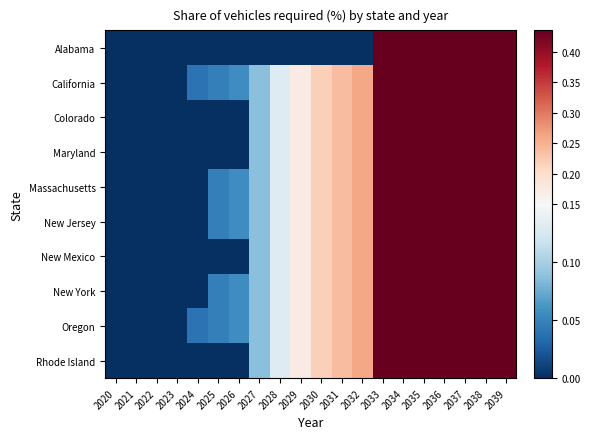

Reading left to right, list all the values displayed in this chart.

Alabama: 2020=0.0	2021=0.0	2022=0.0	2023=0.0	2024=0.0	2025=0.0	2026=0.0	2027=0.0	2028=0.0	2029=0.0	2030=0.0	2031=0.0	2032=0.0	2033=0.4	2034=0.4	2035=0.4	2036=0.4	2037=0.4	2038=0.4	2039=0.4
California: 2020=0.0	2021=0.0	2022=0.0	2023=0.0	2024=0.0	2025=0.0	2026=0.1	2027=0.1	2028=0.1	2029=0.2	2030=0.2	2031=0.2	2032=0.3	2033=0.4	2034=0.4	2035=0.4	2036=0.4	2037=0.4	2038=0.4	2039=0.4
Colorado: 2020=0.0	2021=0.0	2022=0.0	2023=0.0	2024=0.0	2025=0.0	2026=0.0	2027=0.1	2028=0.1	2029=0.2	2030=0.2	2031=0.2	2032=0.3	2033=0.4	2034=0.4	2035=0.4	2036=0.4	2037=0.4	2038=0.4	2039=0.4
Maryland: 2020=0.0	2021=0.0	2022=0.0	2023=0.0	2024=0.0	2025=0.0	2026=0.0	2027=0.1	2028=0.1	2029=0.2	2030=0.2	2031=0.2	2032=0.3	2033=0.4	2034=0.4	2035=0.4	2036=0.4	2037=0.4	2038=0.4	2039=0.4
Massachusetts: 2020=0.0	2021=0.0	2022=0.0	2023=0.0	2024=0.0	2025=0.0	2026=0.1	2027=0.1	2028=0.1	2029=0.2	2030=0.2	2031=0.2	2032=0.3	2033=0.4	2034=0.4	2035=0.4	2036=0.4	2037=0.4	2038=0.4	2039=0.4
New Jersey: 2020=0.0	2021=0.0	2022=0.0	2023=0.0	2024=0.0	2025=0.0	2026=0.1	2027=0.1	2028=0.1	2029=0.2	2030=0.2	2031=0.2	2032=0.3	2033=0.4	2034=0.4	2035=0.4	2036=0.4	2037=0.4	2038=0.4	2039=0.4
New Mexico: 2020=0.0	2021=0.0	2022=0.0	2023=0.0	2024=0.0	2025=0.0	2026=0.0	2027=0.1	2028=0.1	2029=0.2	2030=0.2	2031=0.2	2032=0.3	2033=0.4	2034=0.4	2035=0.4	2036=0.4	2037=0.4	2038=0.4	2039=0.4
New York: 2020=0.0	2021=0.0	2022=0.0	2023=0.0	2024=0.0	2025=0.0	2026=0.1	2027=0.1	2028=0.1	2029=0.2	2030=0.2	2031=0.2	2032=0.3	2033=0.4	2034=0.4	2035=0.4	2036=0.4	2037=0.4	2038=0.4	2039=0.4
Oregon: 2020=0.0	2021=0.0	2022=0.0	2023=0.0	2024=0.0	2025=0.0	2026=0.1	2027=0.1	2028=0.1	2029=0.2	2030=0.2	2031=0.2	2032=0.3	2033=0.4	2034=0.4	2035=0.4	2036=0.4	2037=0.4	2038=0.4	2039=0.4
Rhode Island: 2020=0.0	2021=0.0	2022=0.0	2023=0.0	2024=0.0	2025=0.0	2026=0.0	2027=0.1	2028=0.1	2029=0.2	2030=0.2	2031=0.2	2032=0.3	2033=0.4	2034=0.4	2035=0.4	2036=0.4	2037=0.4	2038=0.4	2039=0.4